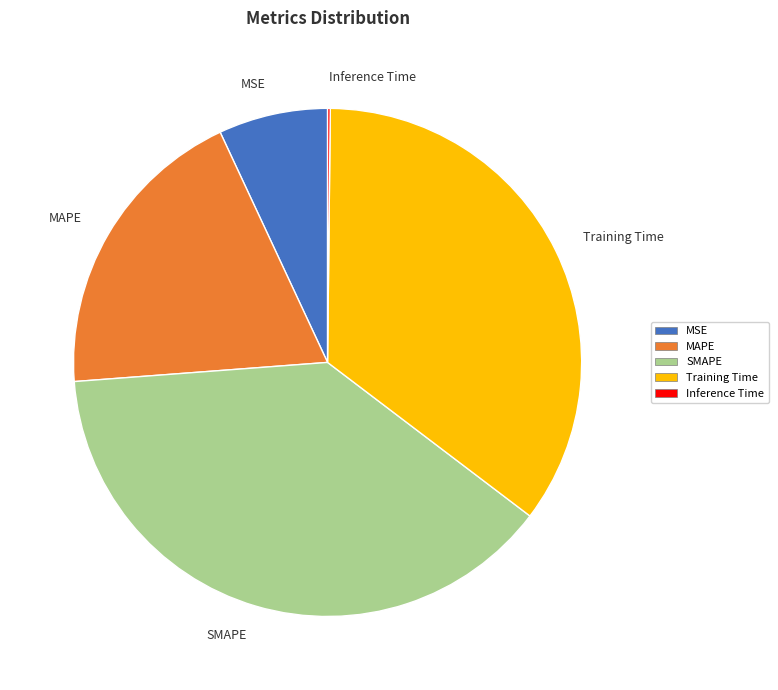

Is the sum of MAPE and MSE greater than half?

No